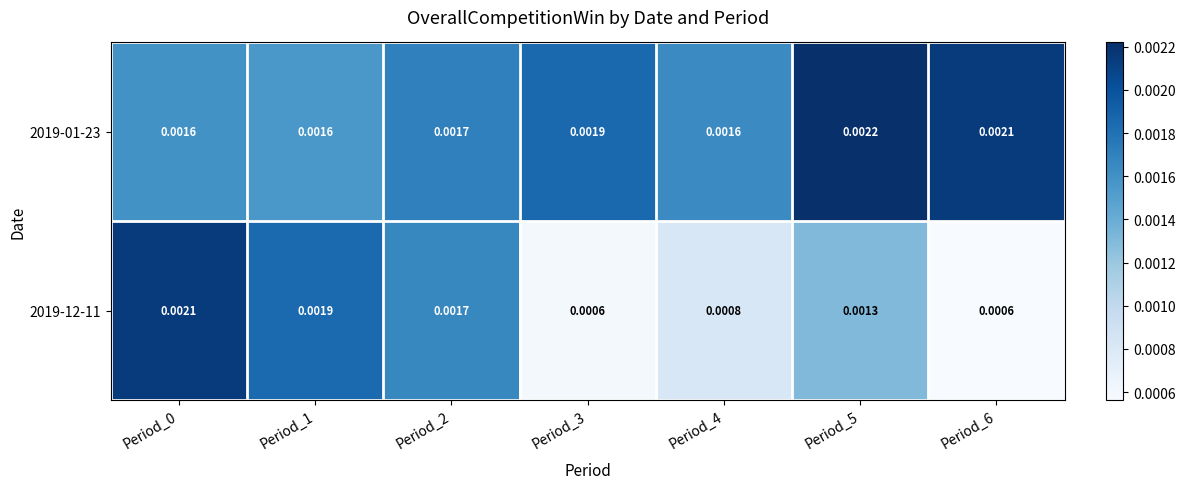

At Period_5, list the series in order from largest to smallest.

2019-01-23, 2019-12-11